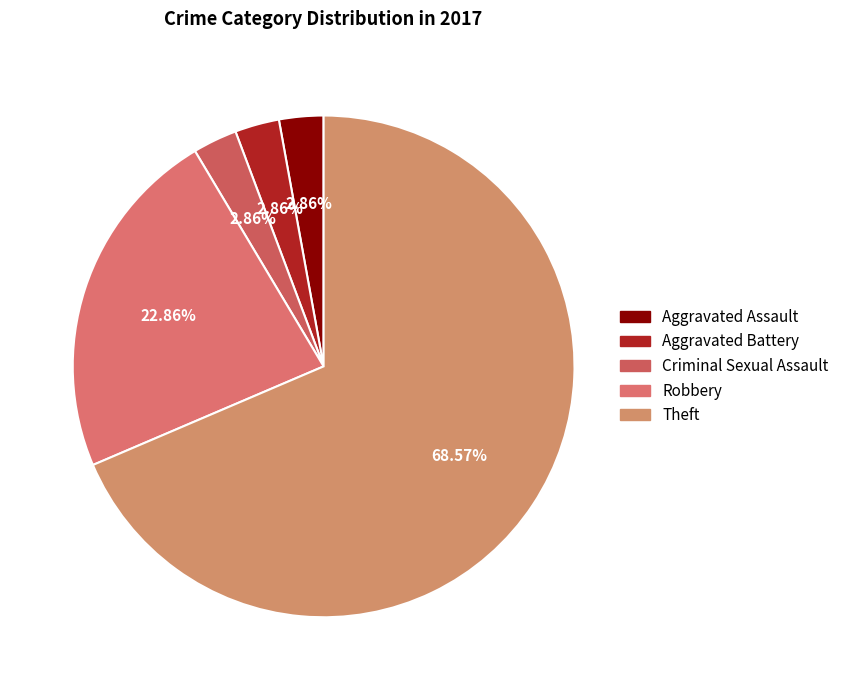

How many slices are in this pie chart?

5